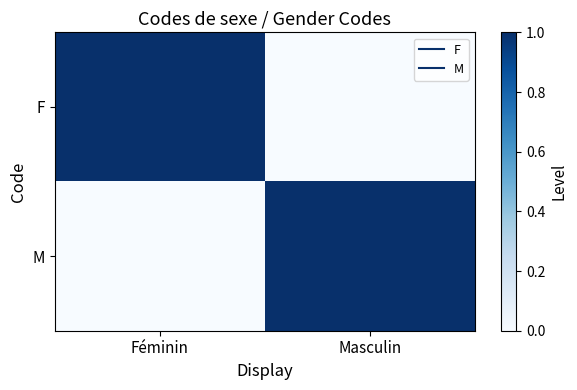

What is the spread (max minus min) of values at Féminin?

1